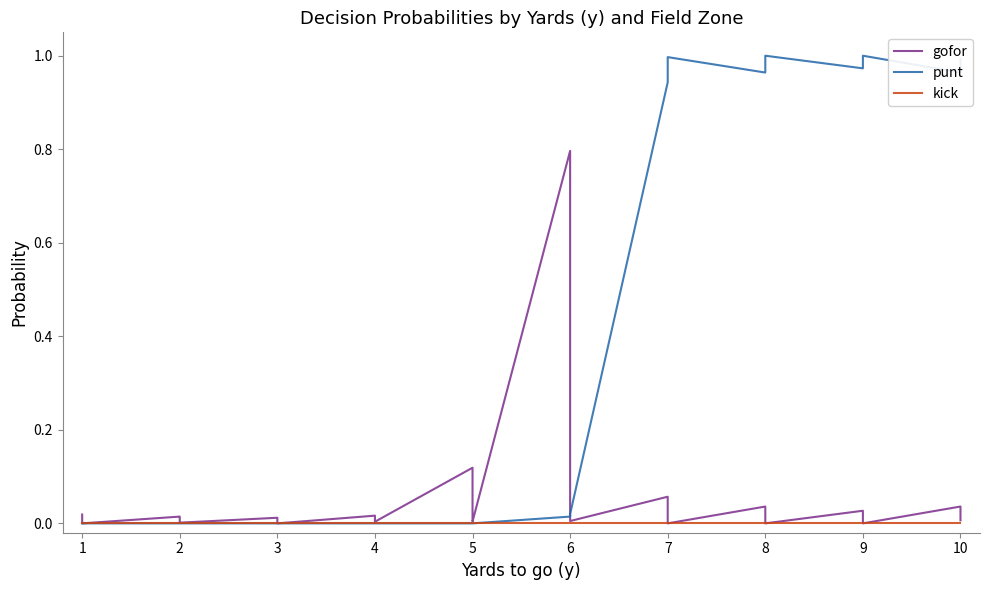

Is it true that gofor equals 0.0 at 5?

False